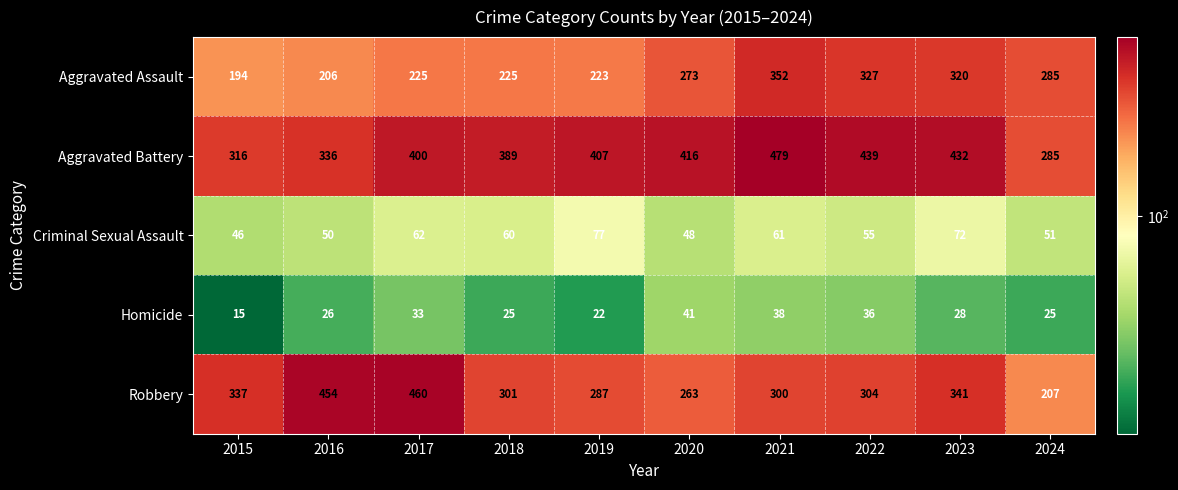

The value of Homicide at 2022 is 49. True or false?

False